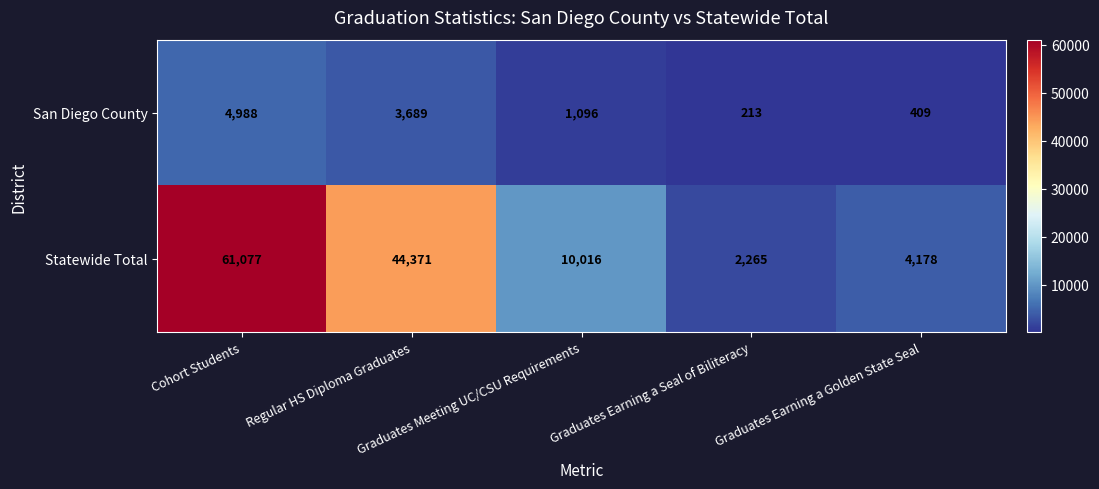

Which series has the largest total across all categories?

Statewide Total